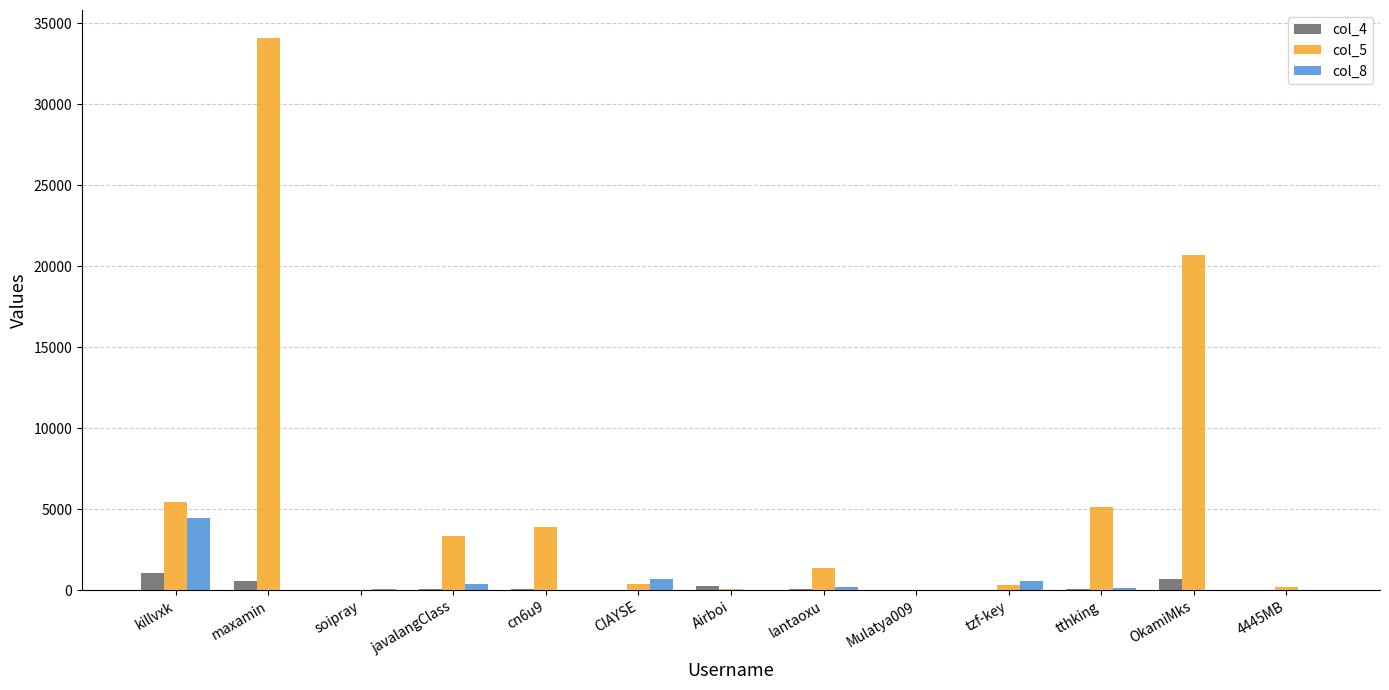

What is the spread (max minus min) of values at lantaoxu?

1296